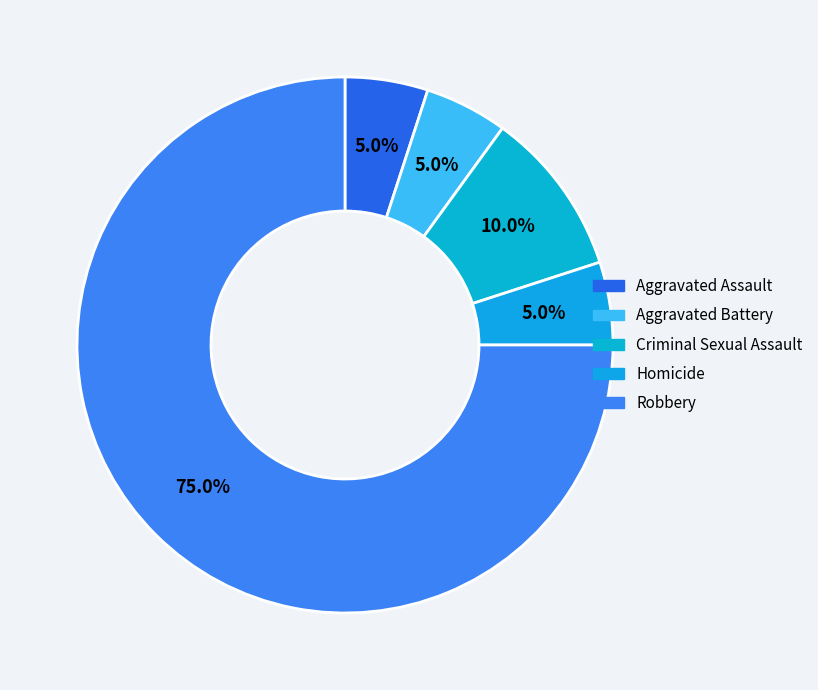

Rank the categories by value from lowest to highest.

Aggravated Assault, Aggravated Battery, Homicide, Criminal Sexual Assault, Robbery